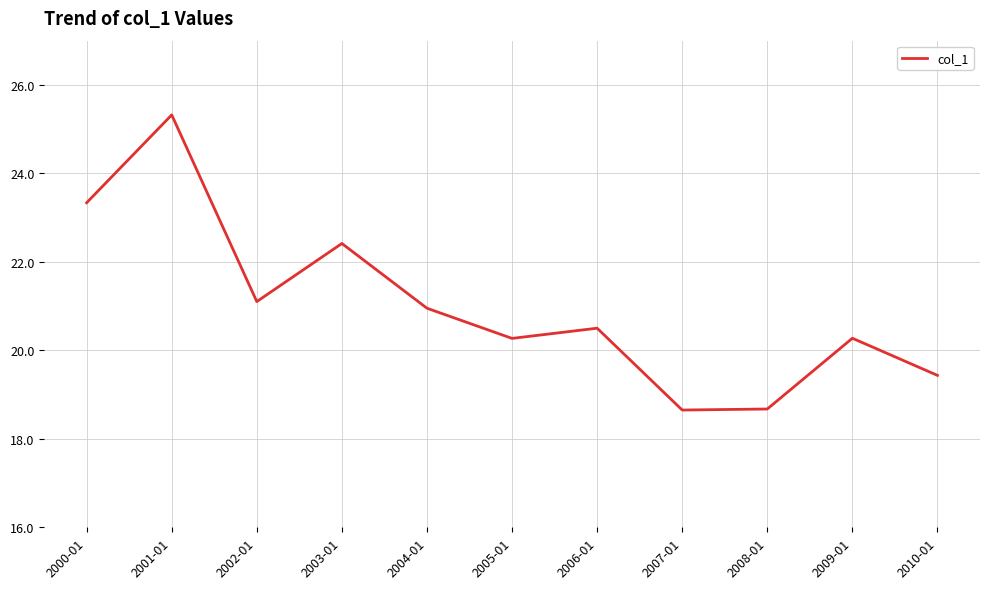

What is the difference between the values at 2002-01 and 2006-01?

0.6